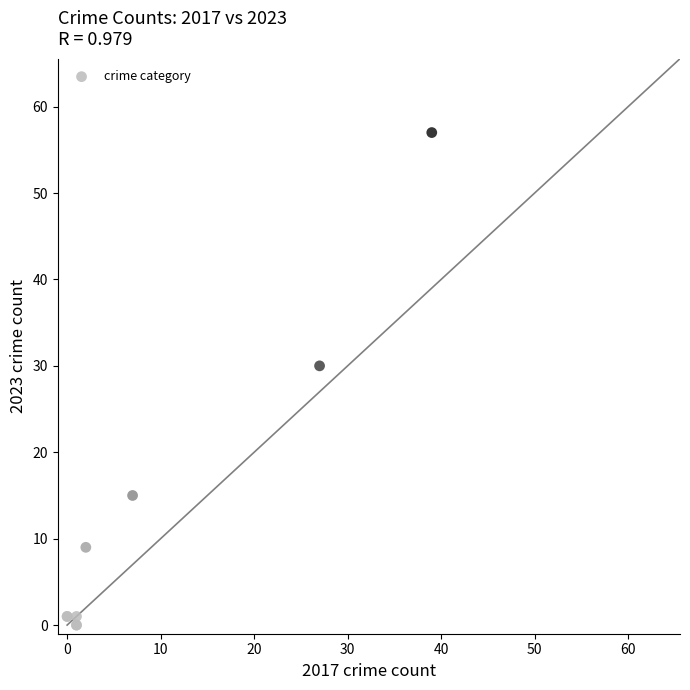

What Y value in the scatter plot is closest to 28?

30